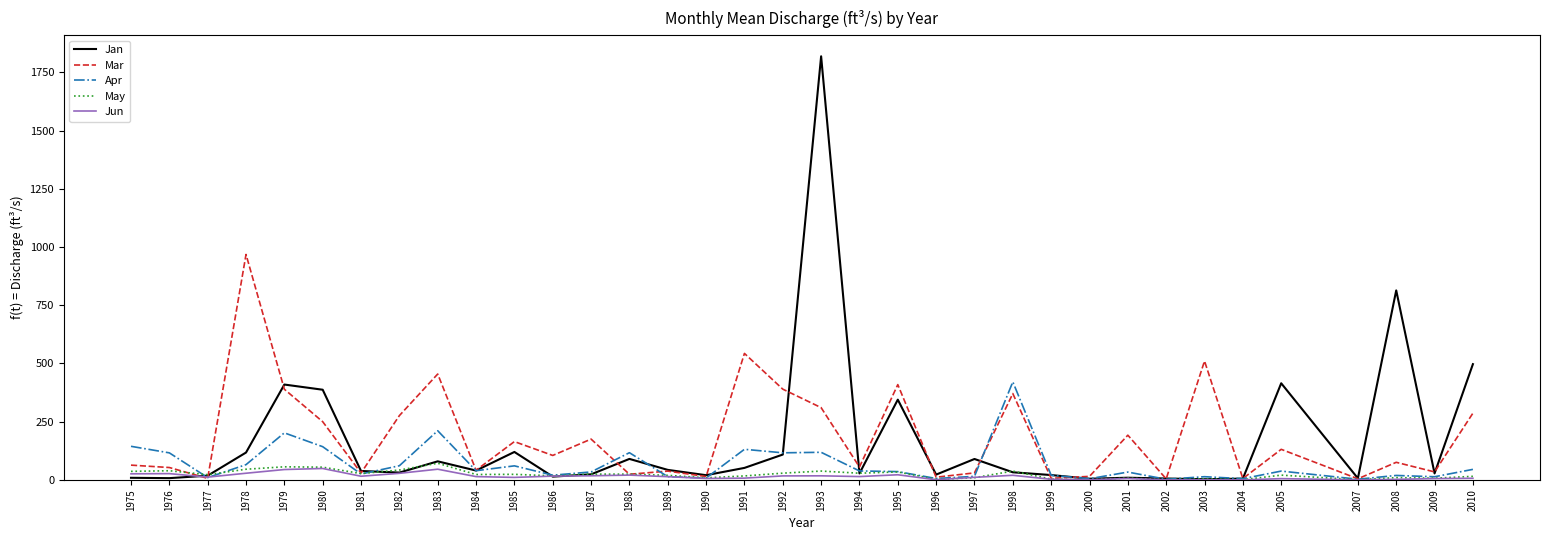

What is the difference between the second highest and second lowest values in the Jan series?

808.8